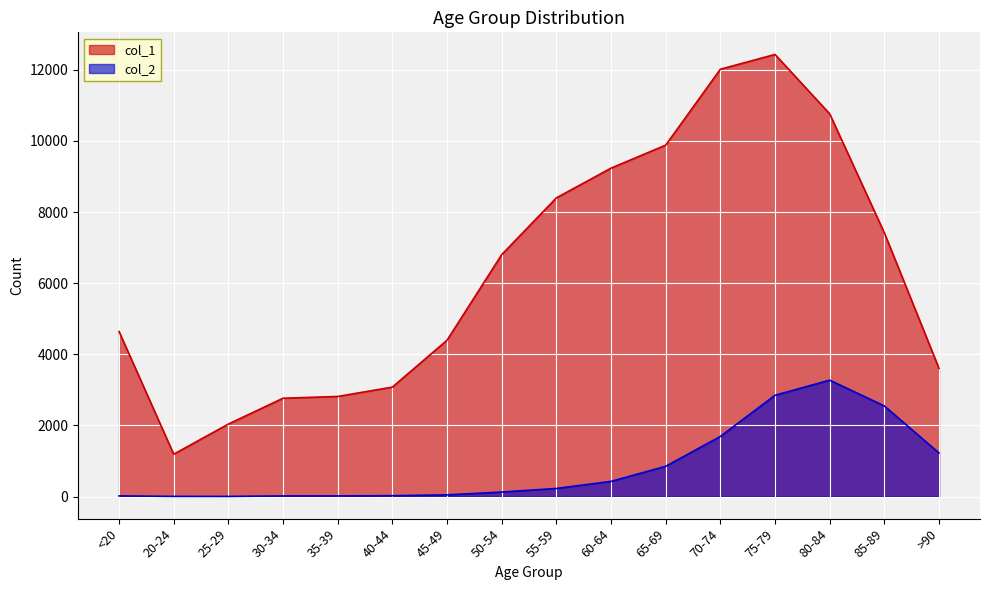

What is the difference between the maximum and second lowest values in the col_2 series?

3269